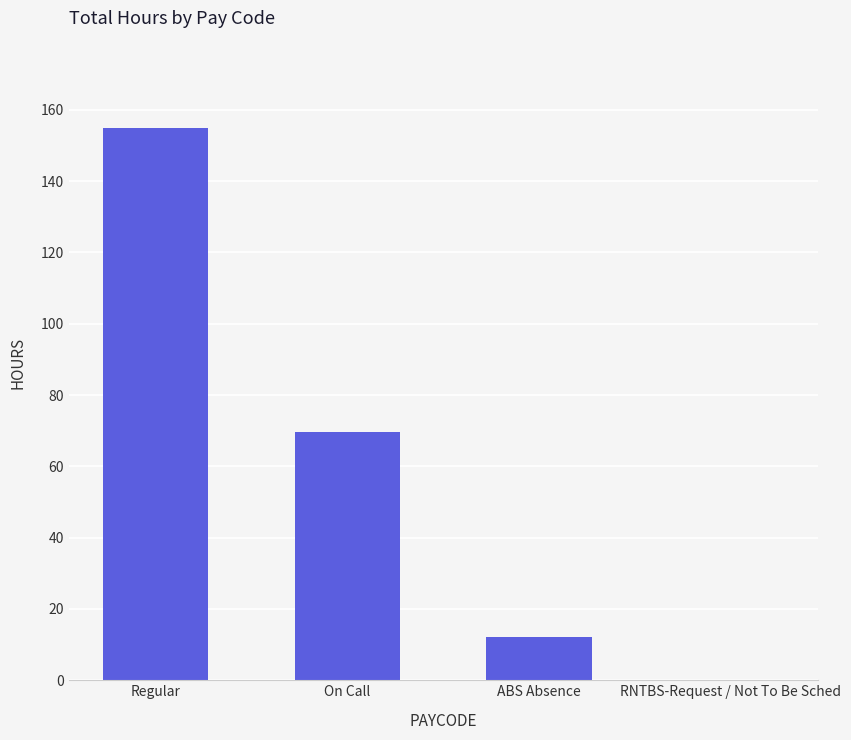

What is the sum of the values at ABS Absence and RNTBS-Request / Not To Be Sched?

12.0